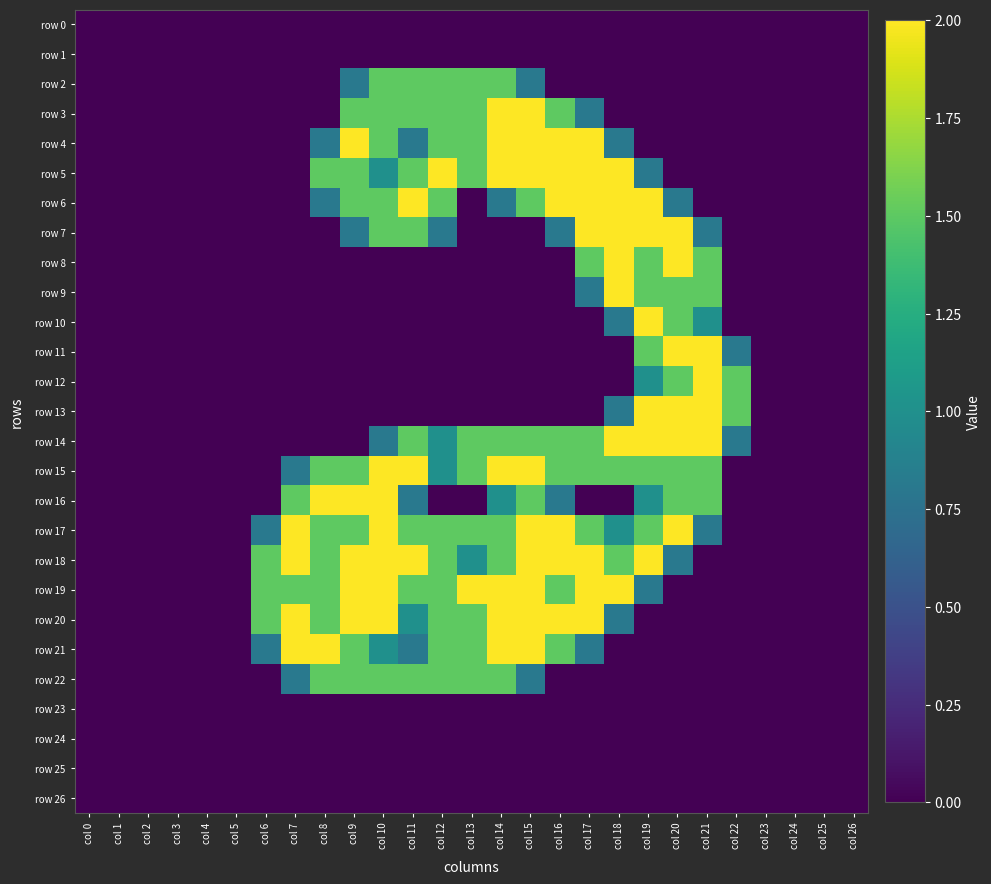

How many series are shown in this chart?

27